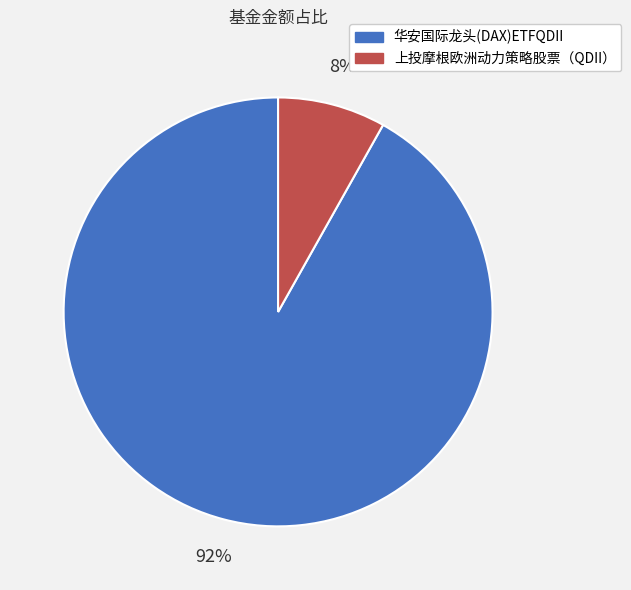

Is there any slice that represents more than half of the pie?

Yes